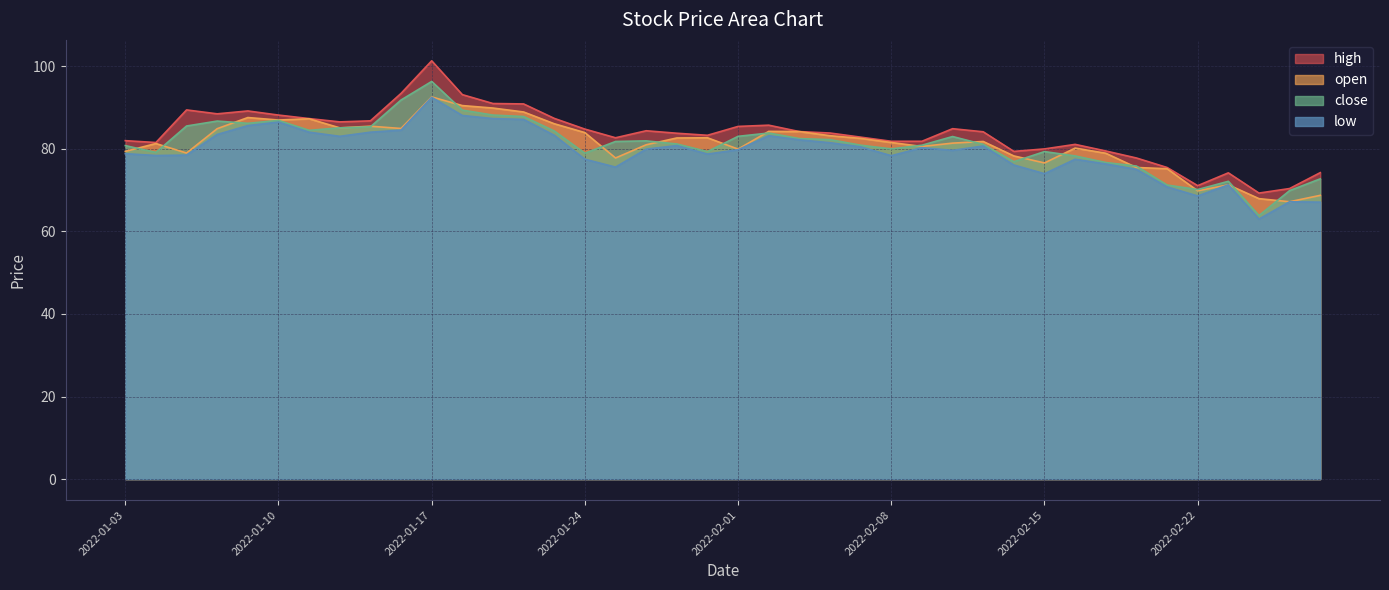

True or false: open has a value of 84.9 at 2022-01-06.

True